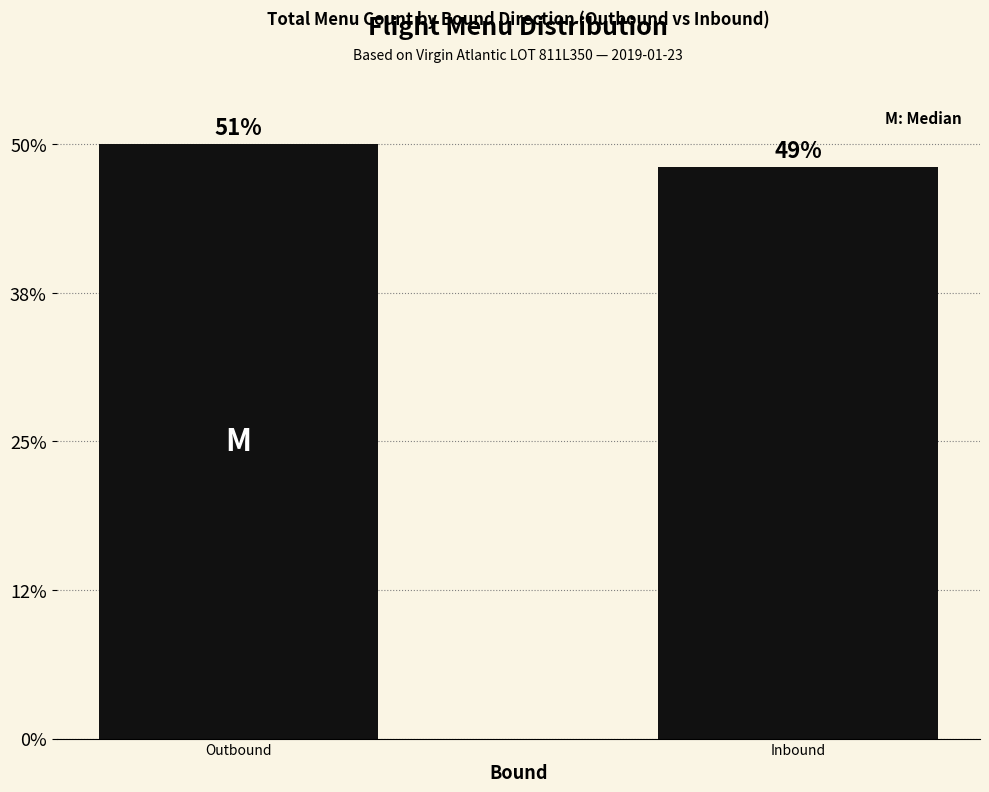

What is the label of the 2nd bar from the left?

Inbound